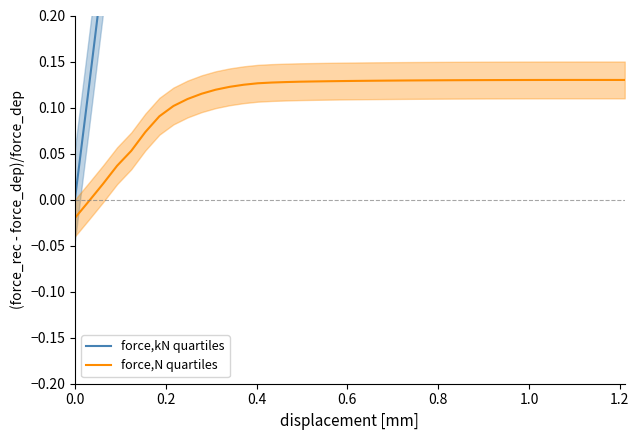

True or false: force,N quartiles and force,kN quartiles intersect in this chart.

False